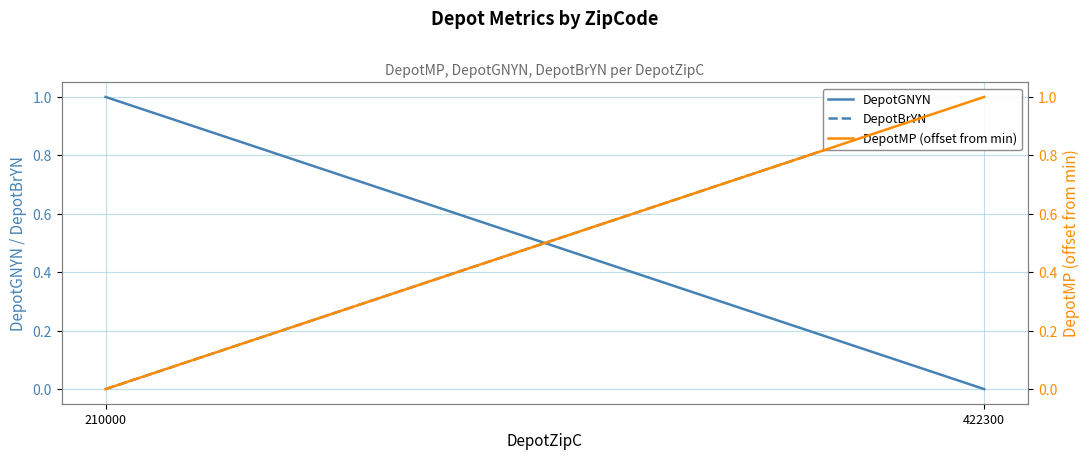

Between 422300 and 210000, which is larger?

210000